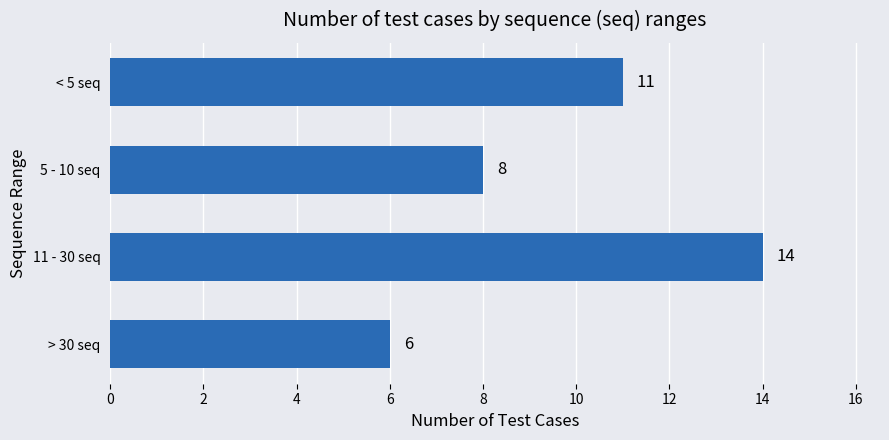

Which has a higher value, 5 - 10 seq or < 5 seq?

< 5 seq